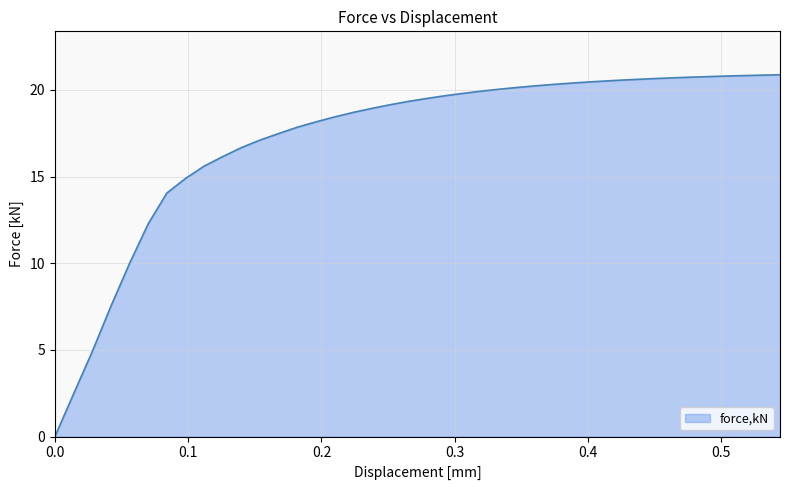

What is the maximum value shown in the chart?

20.9